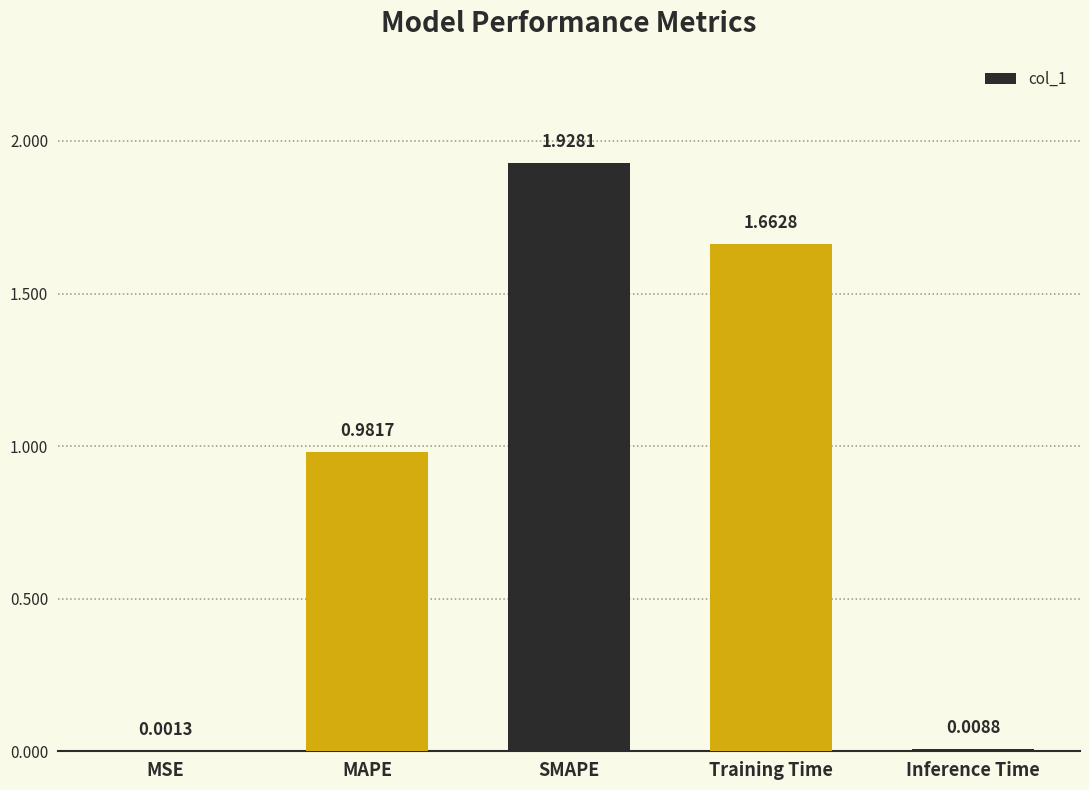

What is the sum of the values at MAPE and SMAPE?

2.9